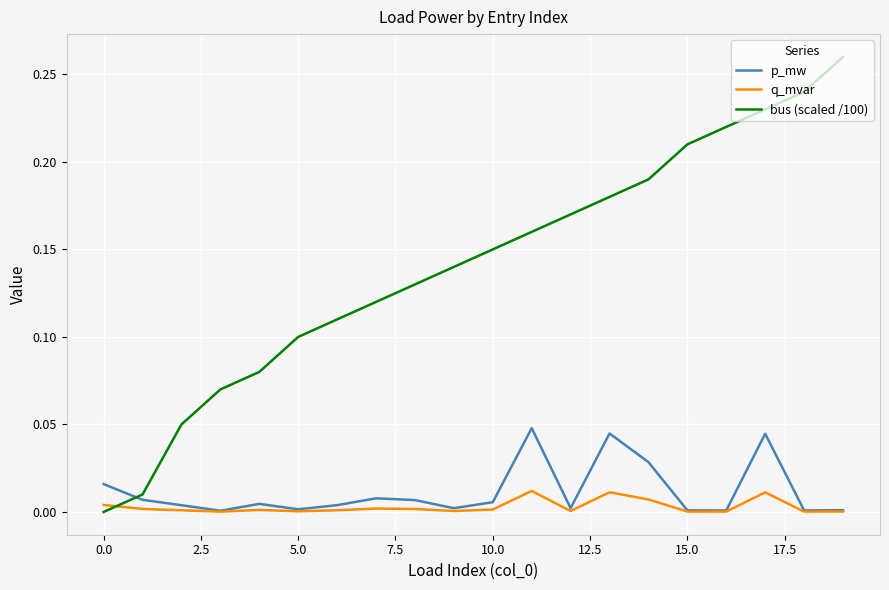

Rank the series by their maximum value, from highest to lowest.

bus (scaled /100), p_mw, q_mvar